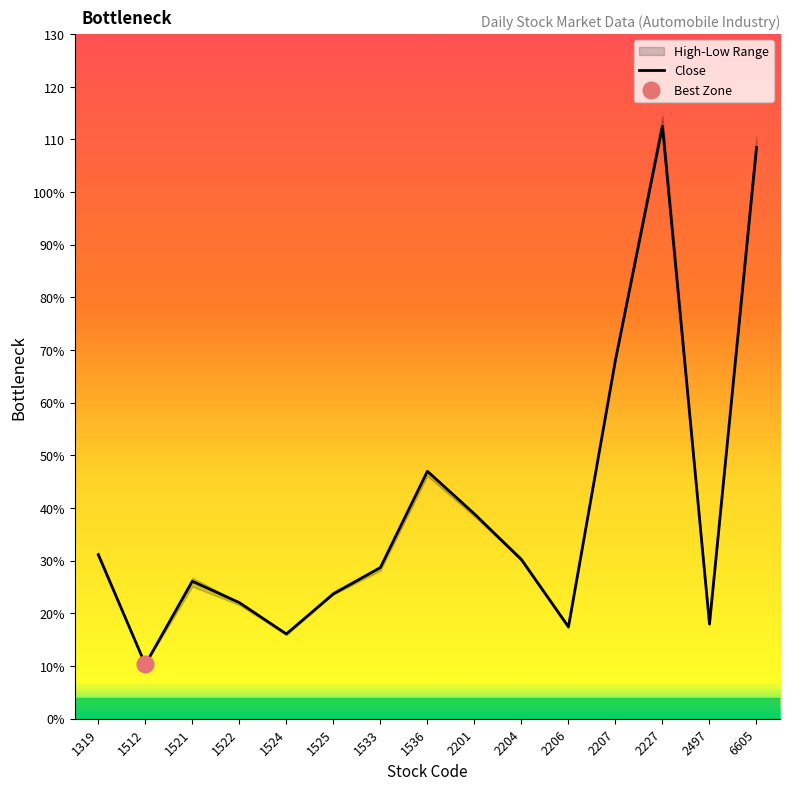

What is the average value?

39.9